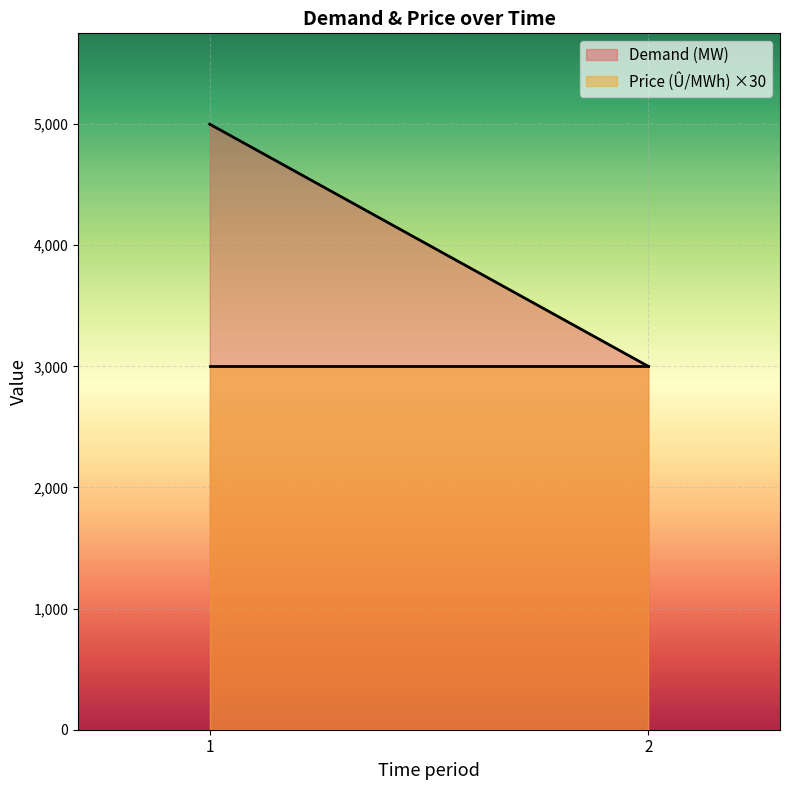

Which has a higher value, 1 or 2?

1